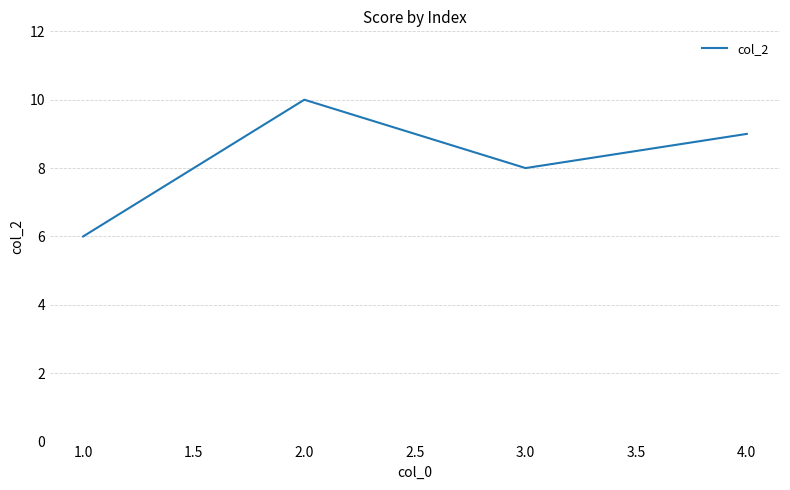

The chart shows a value of 2 at 1.0. True or false?

False